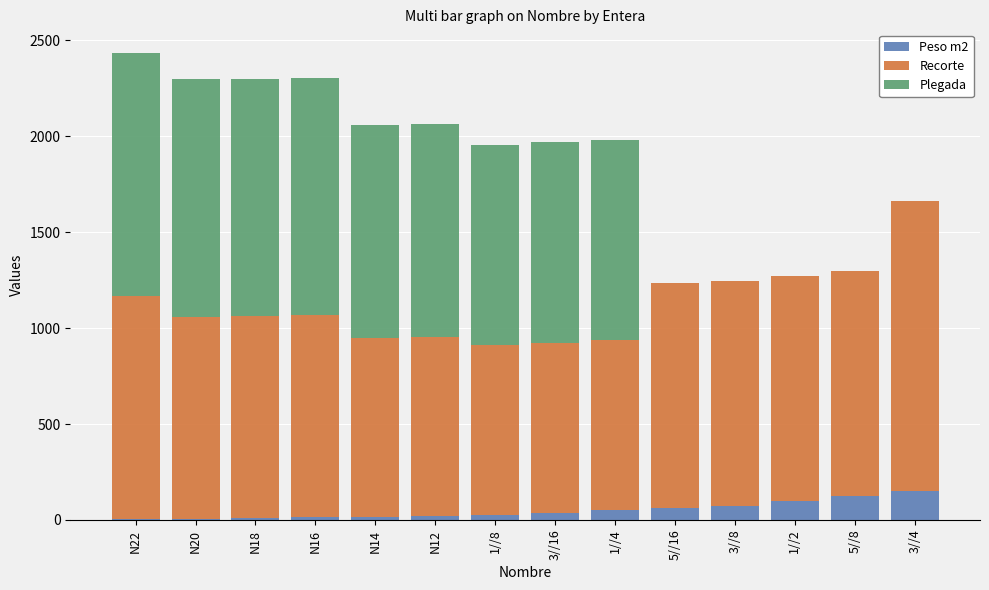

What is the maximum value for Peso m2?

150.0